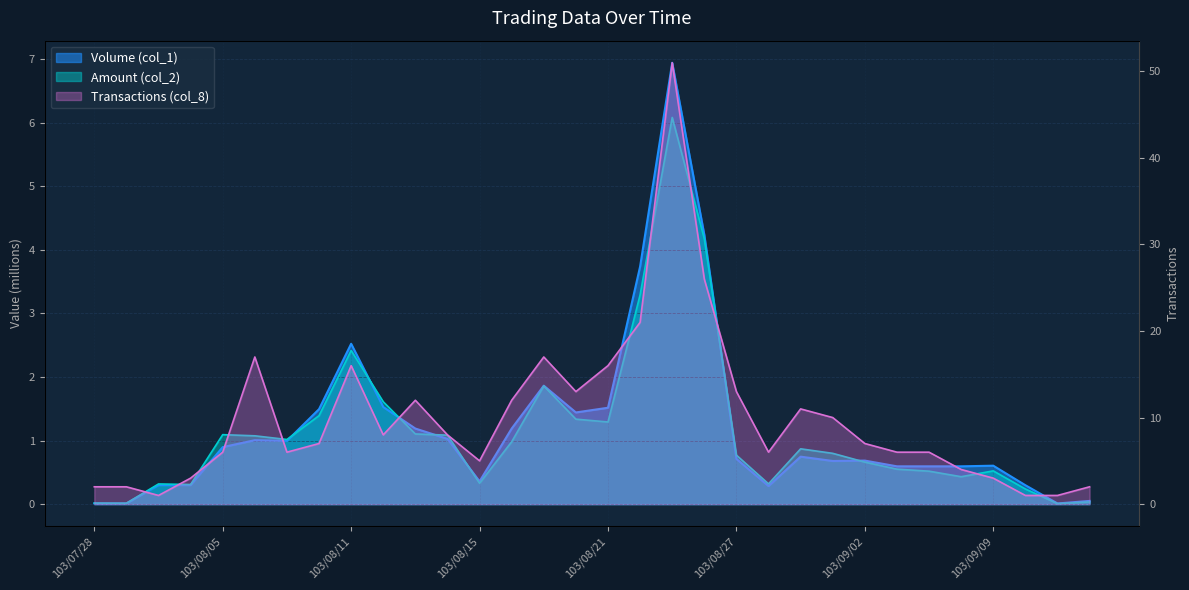

At which category does Amount (col_2) reach its first local peak?

103/08/01